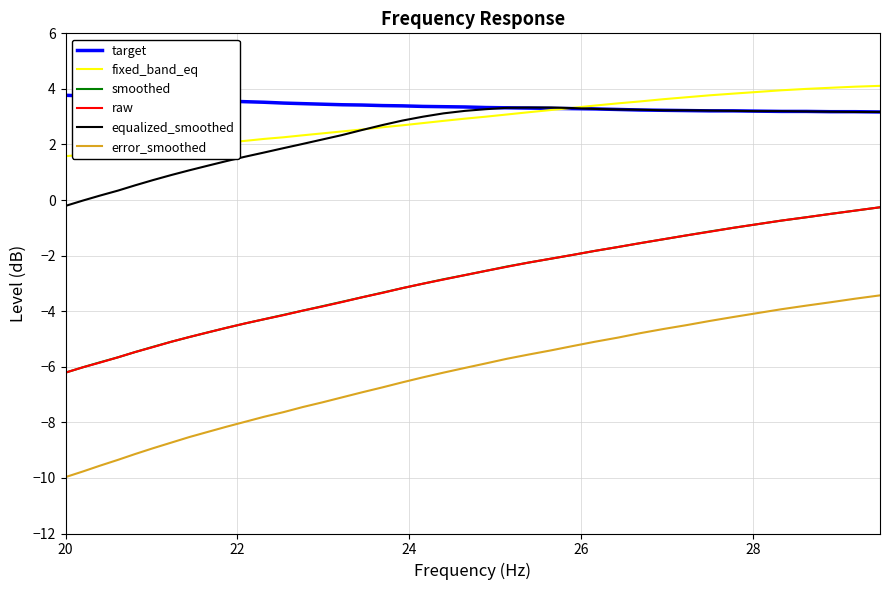

Is this an area chart (filled region under the line)?

No